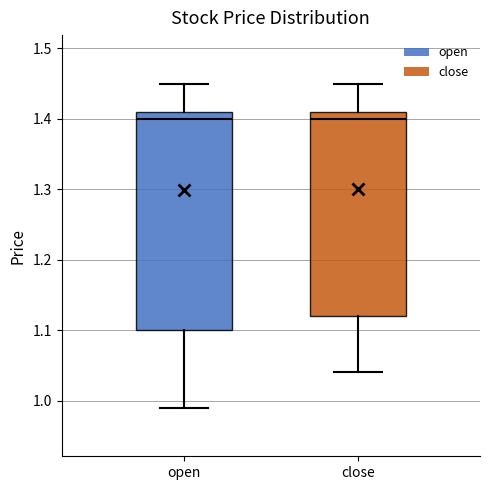

Which box is the tallest, from its lower edge to its upper edge?

open